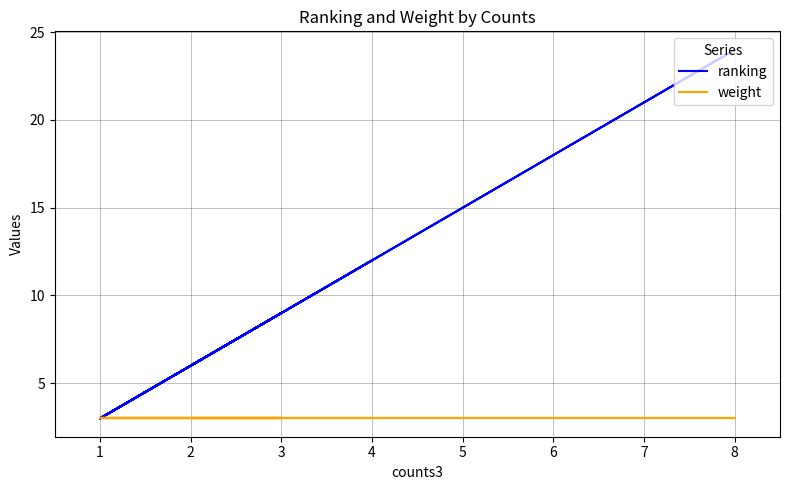

How many series are shown in this chart?

2